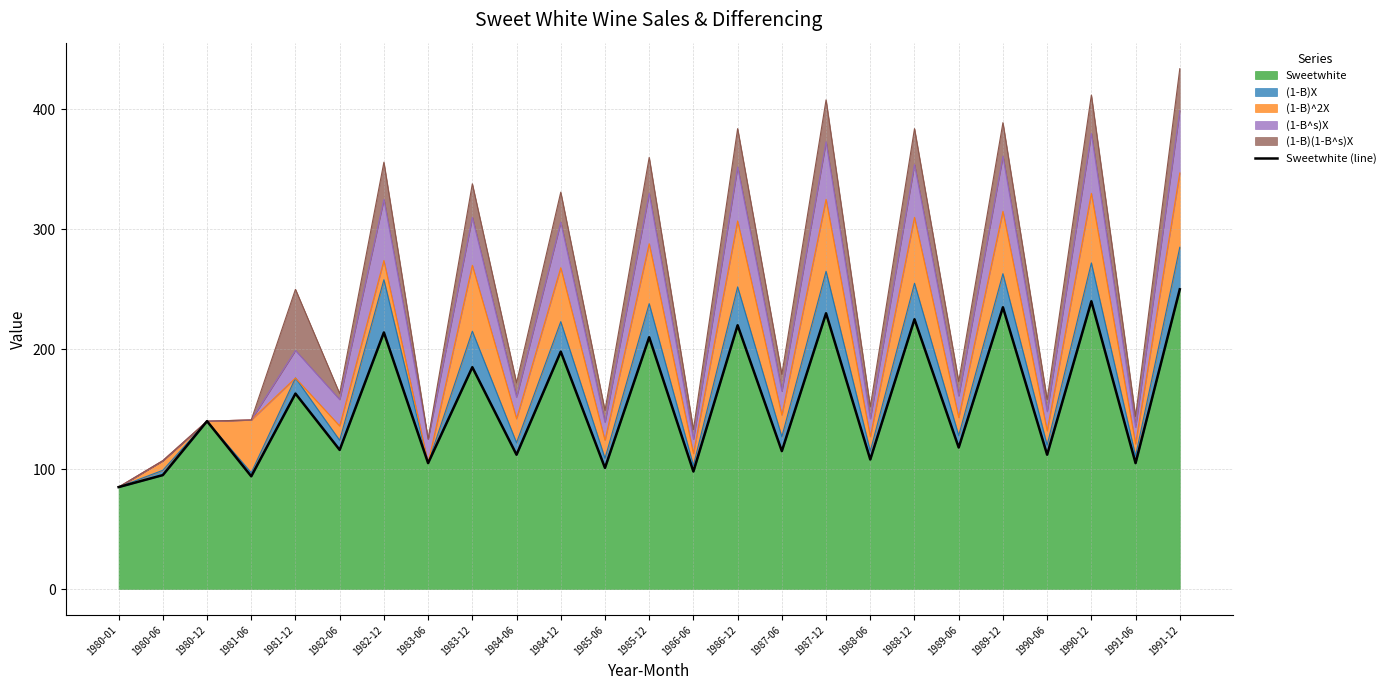

List the labels in order of value, smallest first.

1980-01, 1981-06, 1980-06, 1986-06, 1985-06, 1983-06, 1991-06, 1988-06, 1984-06, 1990-06, 1987-06, 1982-06, 1989-06, 1980-12, 1981-12, 1983-12, 1984-12, 1985-12, 1982-12, 1986-12, 1988-12, 1987-12, 1989-12, 1990-12, 1991-12